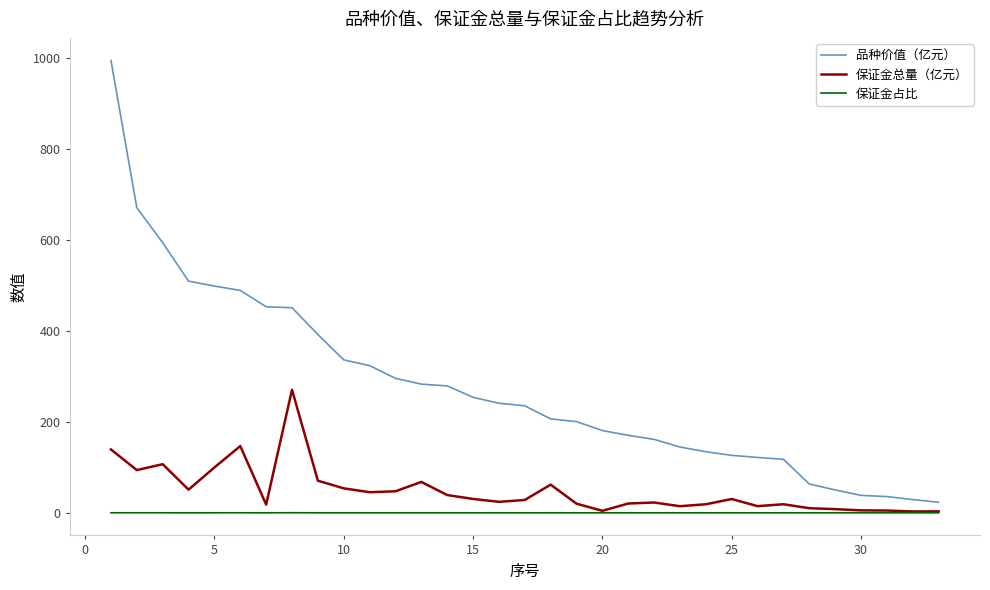

List the series in order of their peak value, highest first.

品种价值（亿元）, 保证金总量（亿元）, 保证金占比